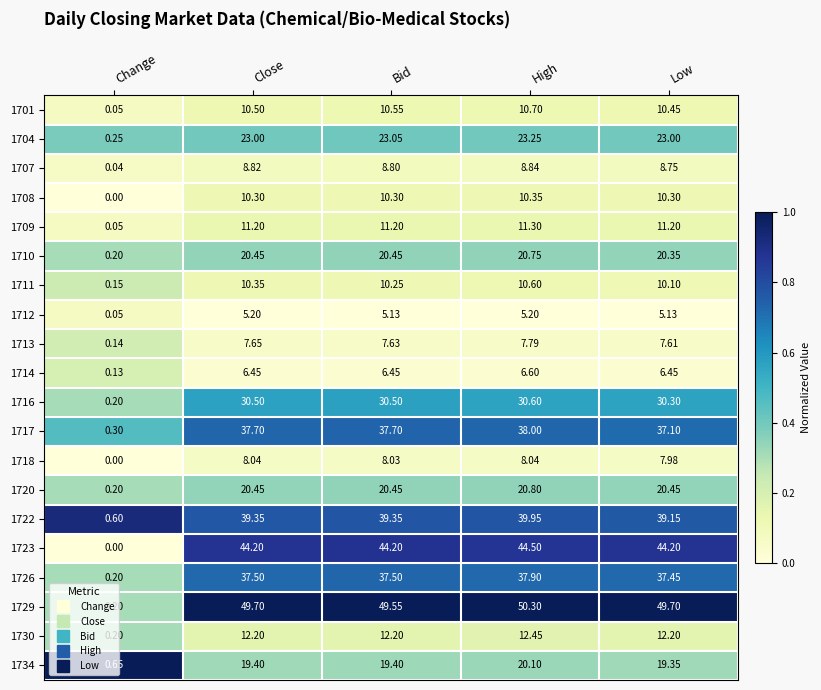

Which category has the lowest value across all series?

Change